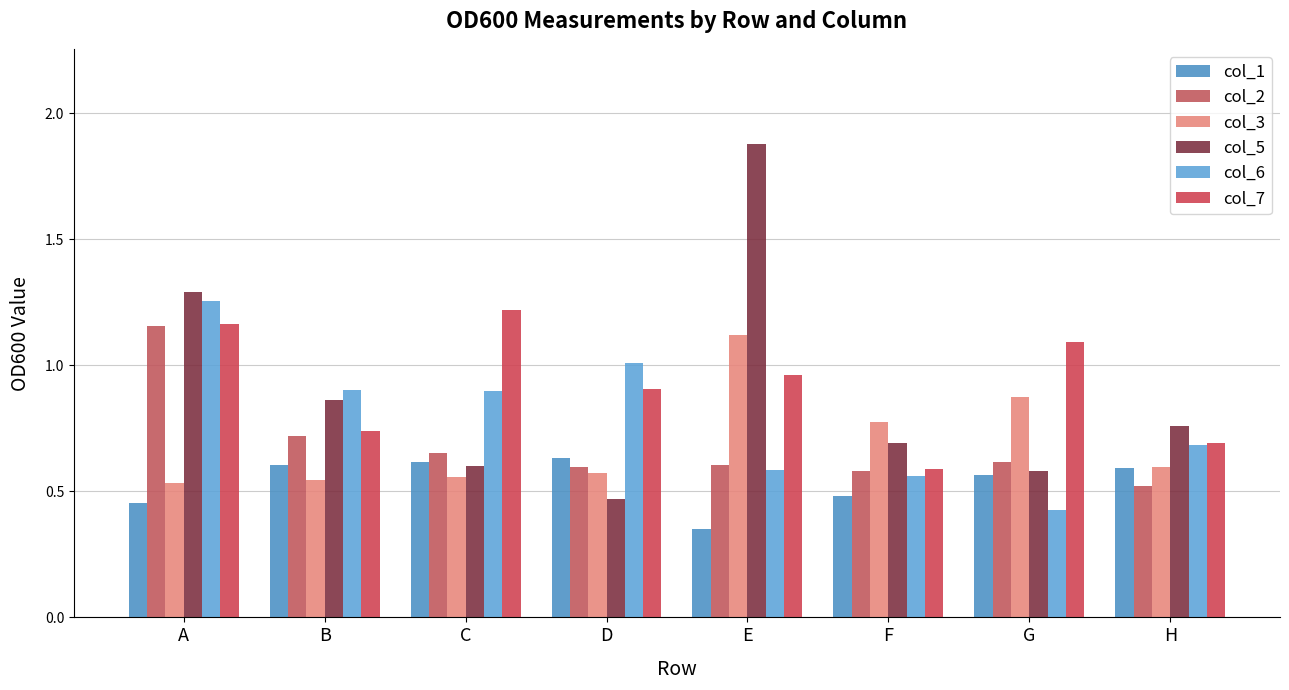

How many distinct data groups are displayed?

6